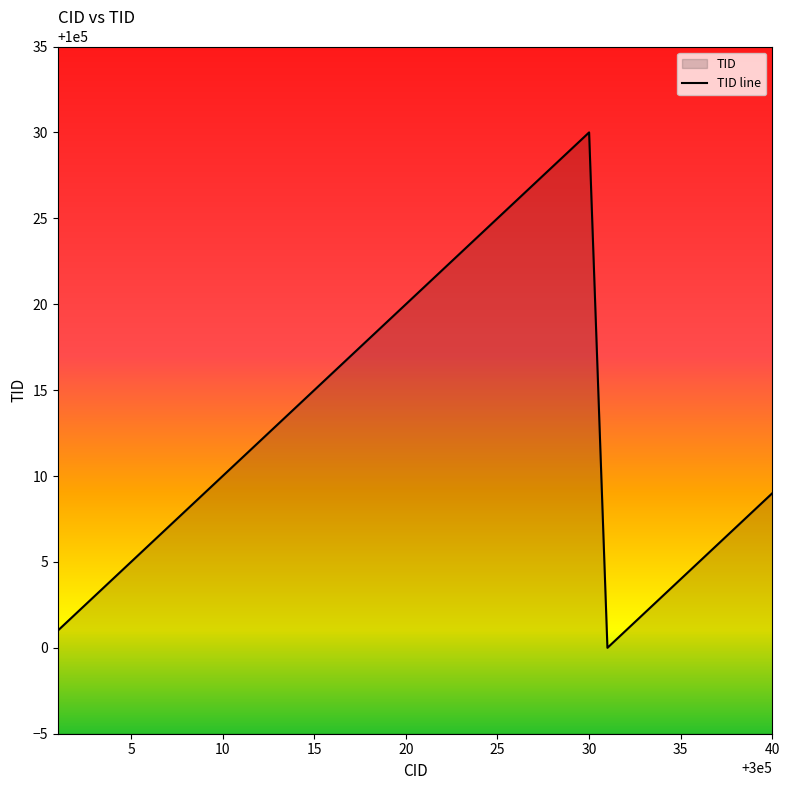

True or false: the data shows 141995 at 300031.

False